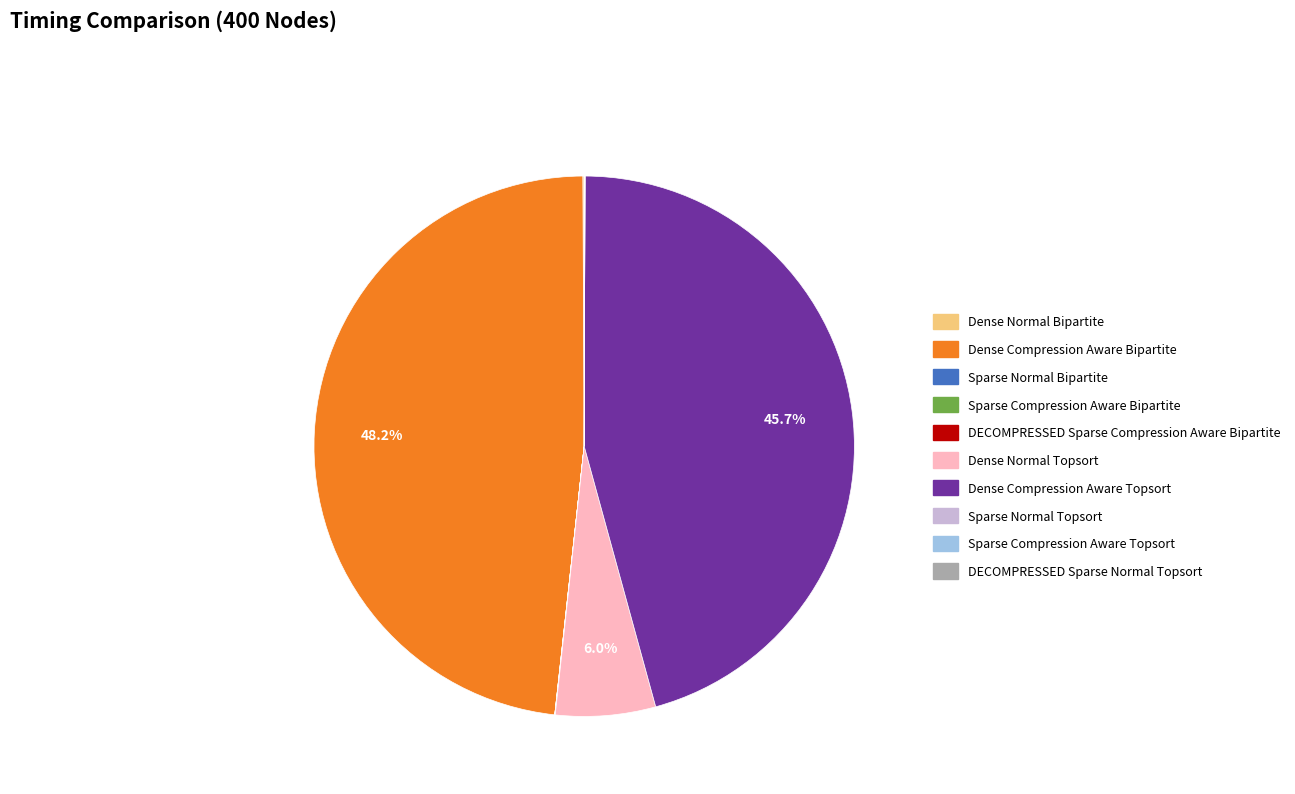

What is the largest slice in the pie chart?

Dense Compression Aware Bipartite